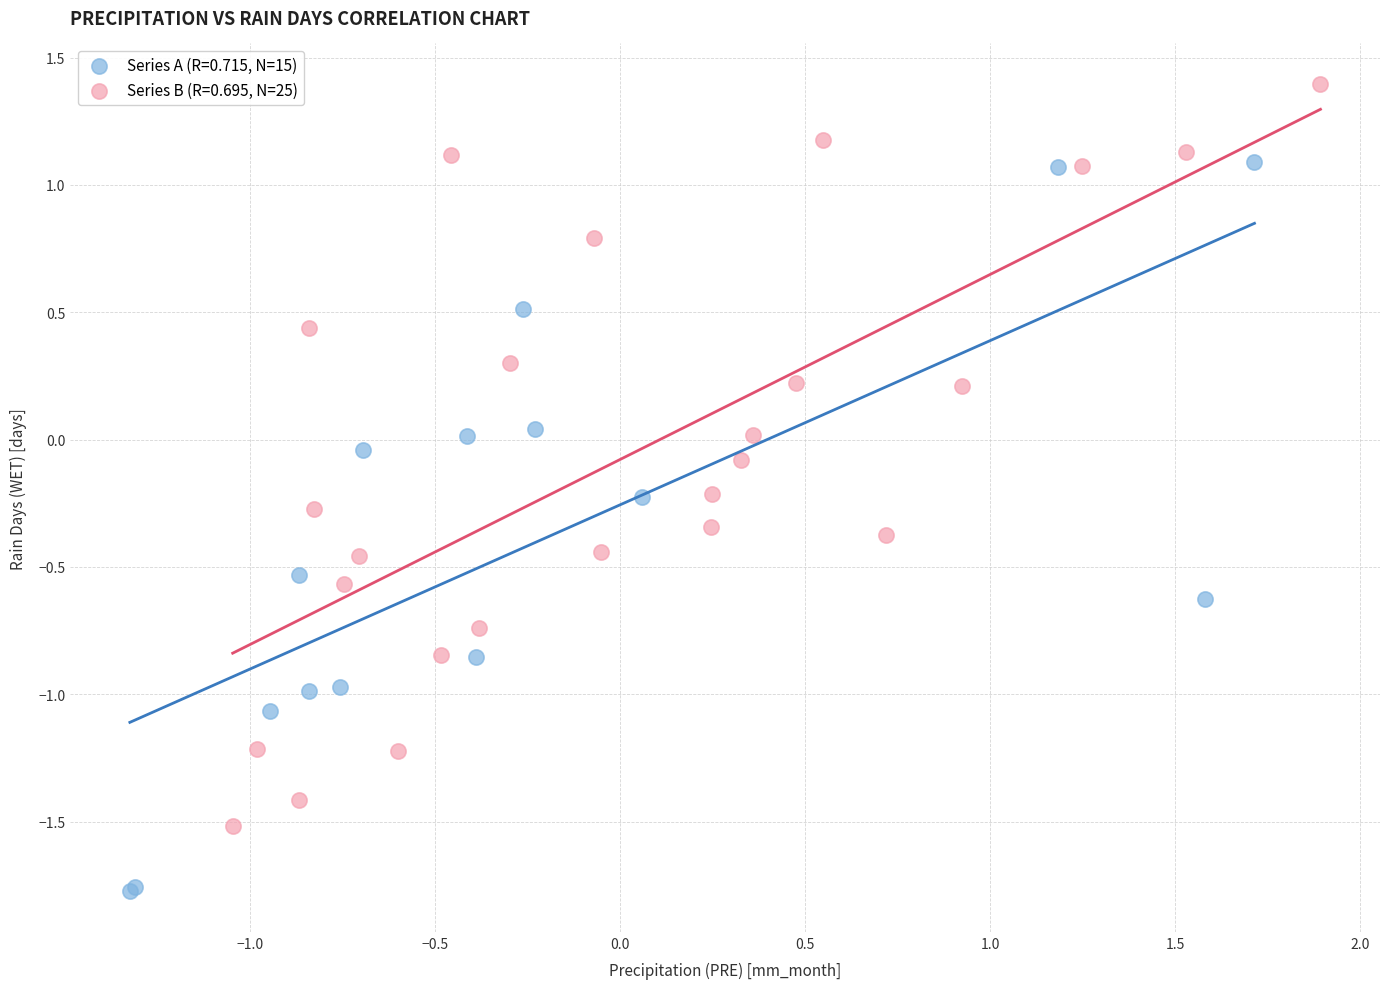

Which series reaches the maximum Y coordinate?

Series B (R=0.695, N=25)